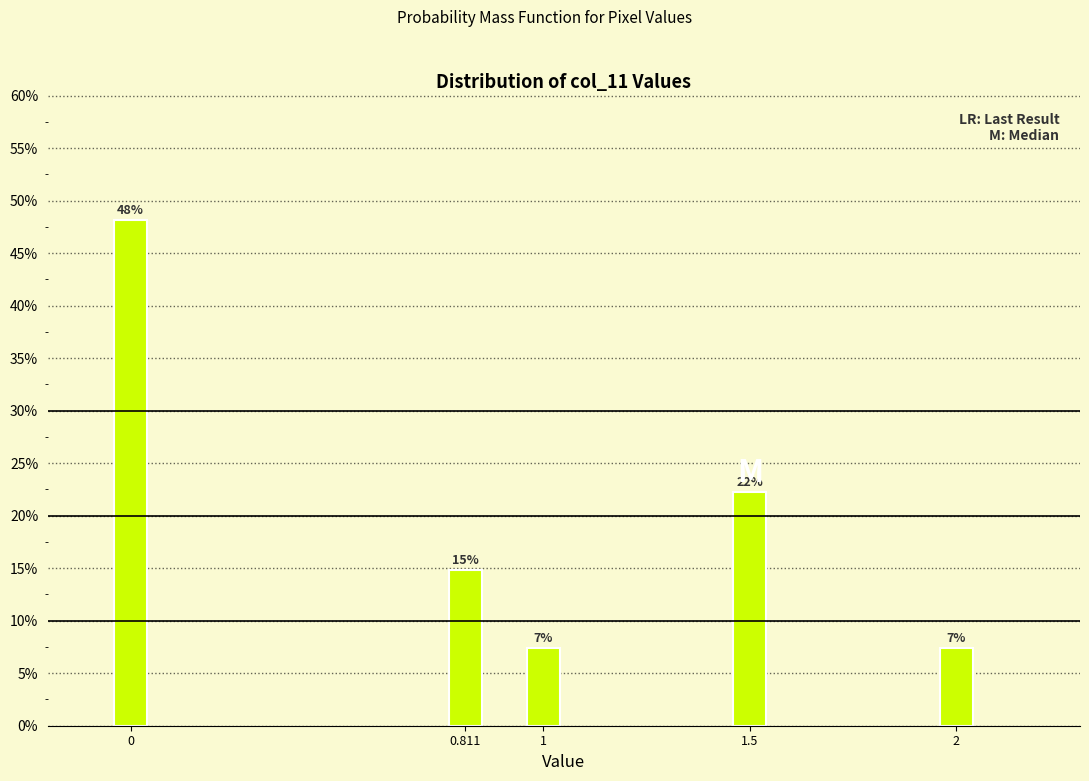

Are the bars horizontal?

No